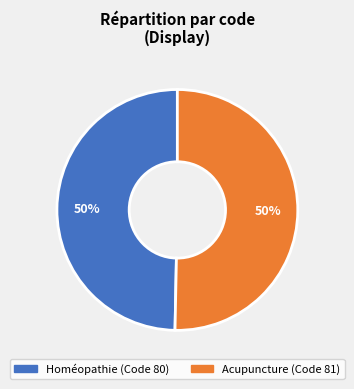

Approximately how many times larger is the value at Homéopathie compared to Acupuncture?

1.0